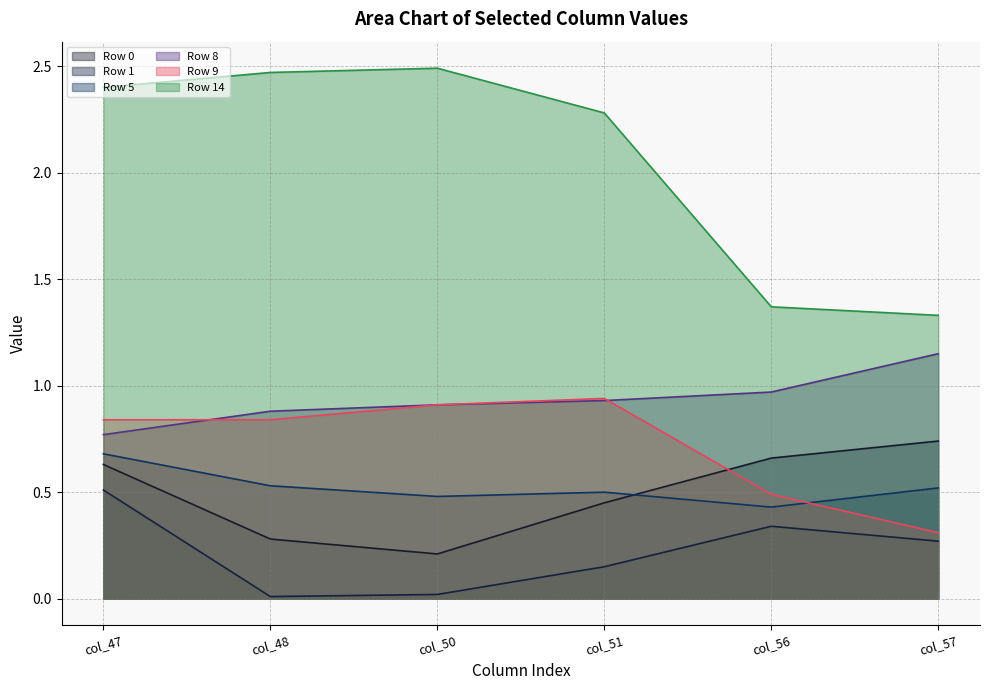

Is the value of Row 5 at col_47 greater than the value of Row 8 at col_56?

No